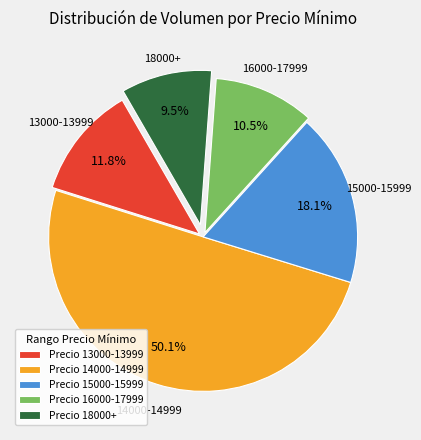

Which category accounts for the majority?

Precio 14000-14999